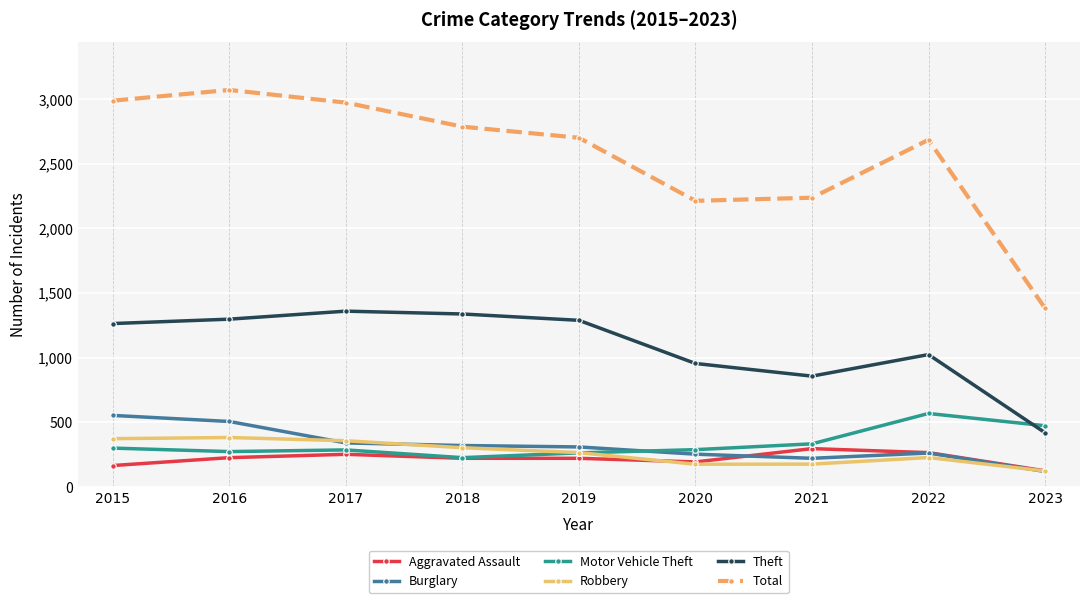

True or false: Motor Vehicle Theft and Burglary cross at least once.

True